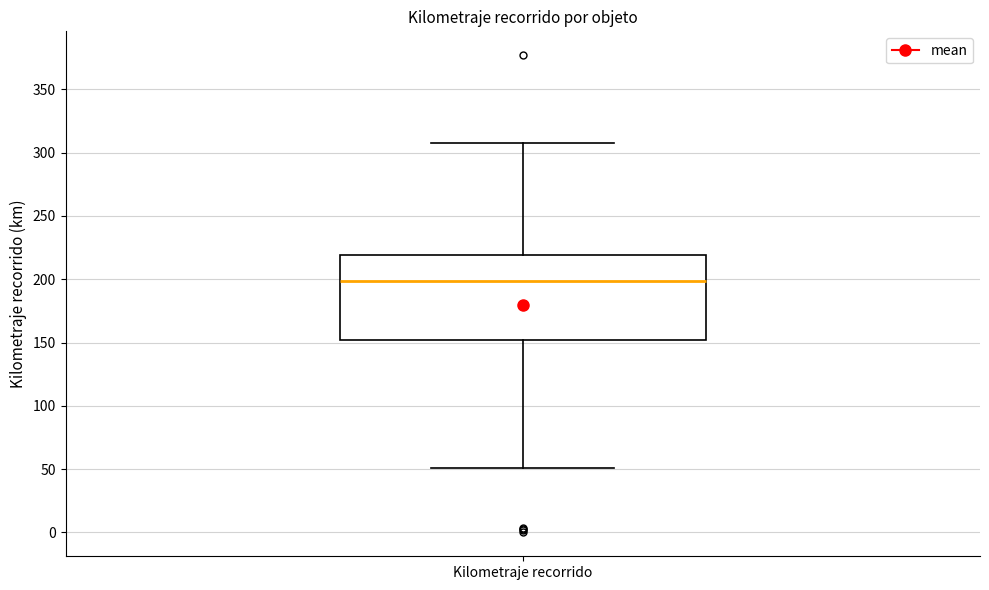

Where does the upper whisker of the box for Kilometraje recorrido end on the y-axis? The values are not printed on the chart, so give them approximately, as read against the axis.

310